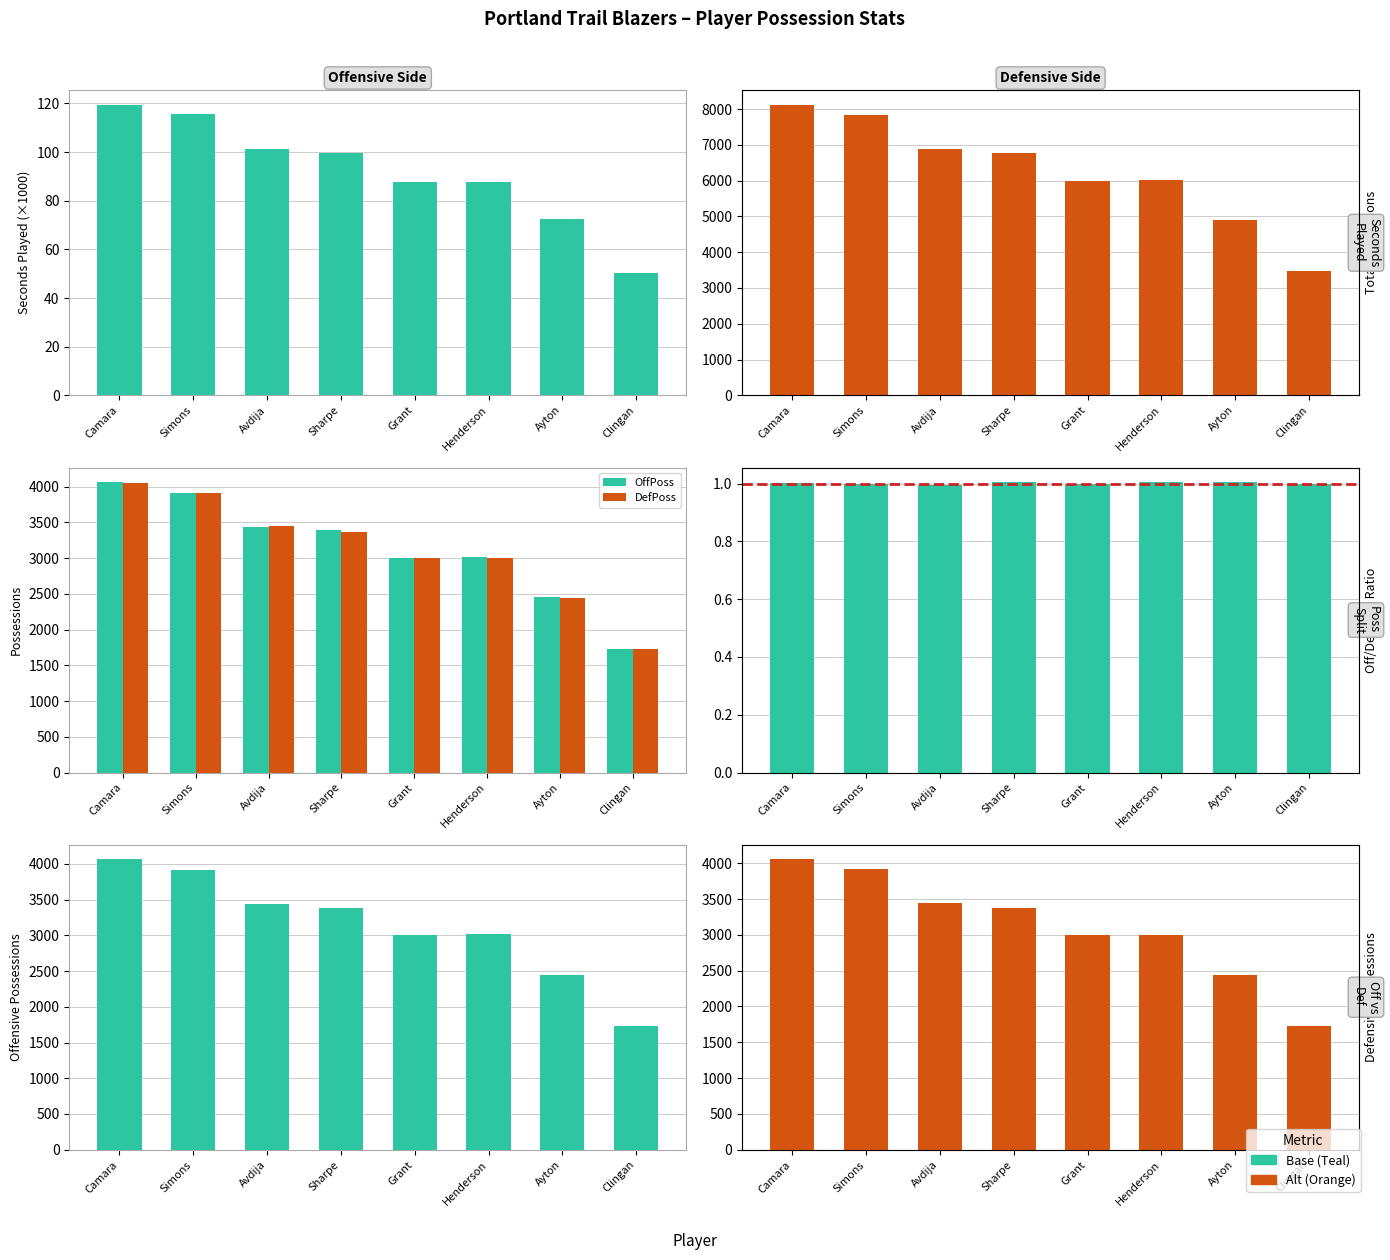

What is the average value of the TotalPoss series?

6245.4